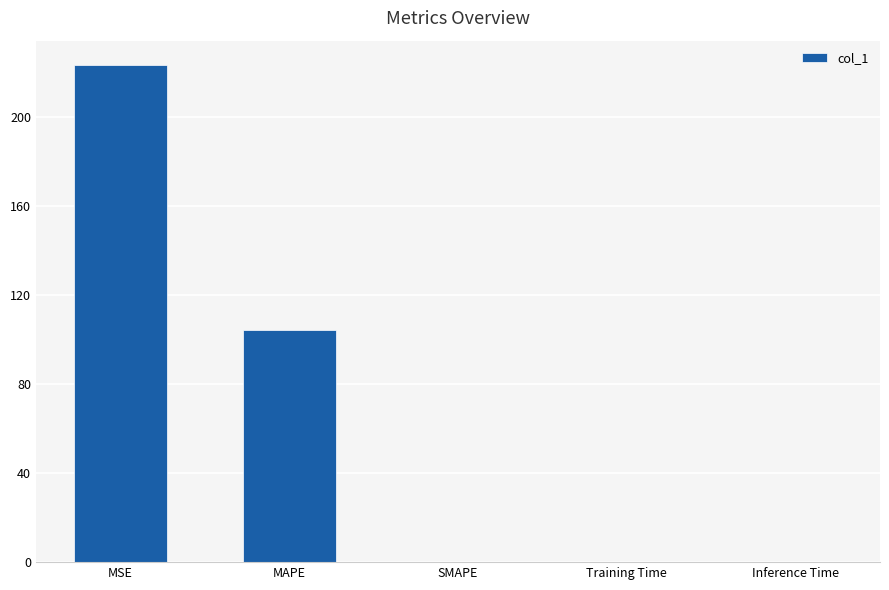

Are the bars horizontal?

No